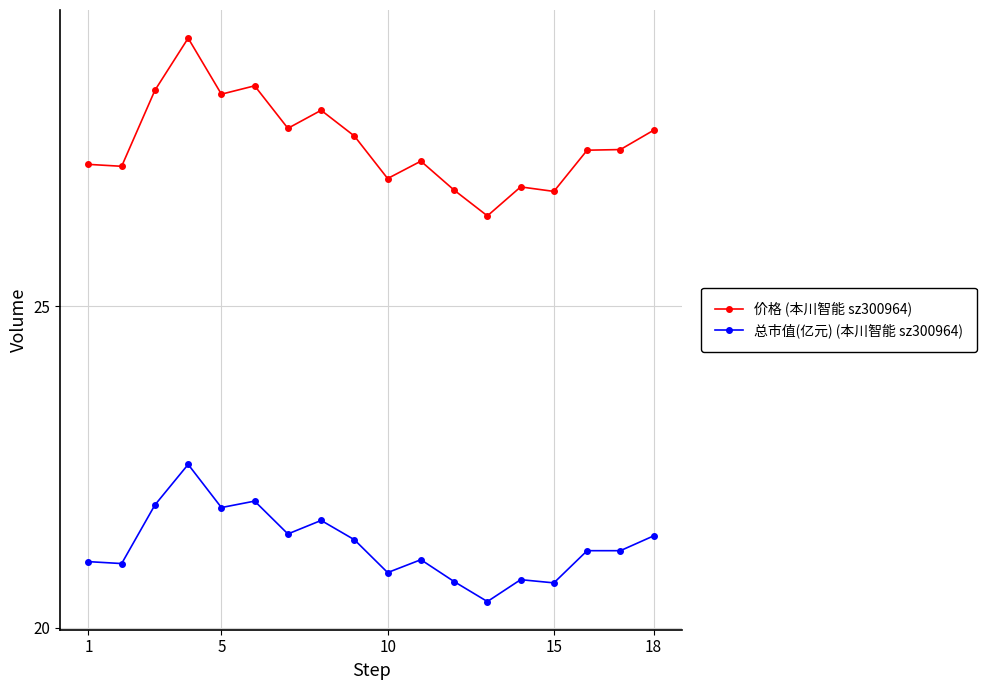

Rank the series by their maximum value, from highest to lowest.

价格 (本川智能 sz300964), 总市值(亿元) (本川智能 sz300964)